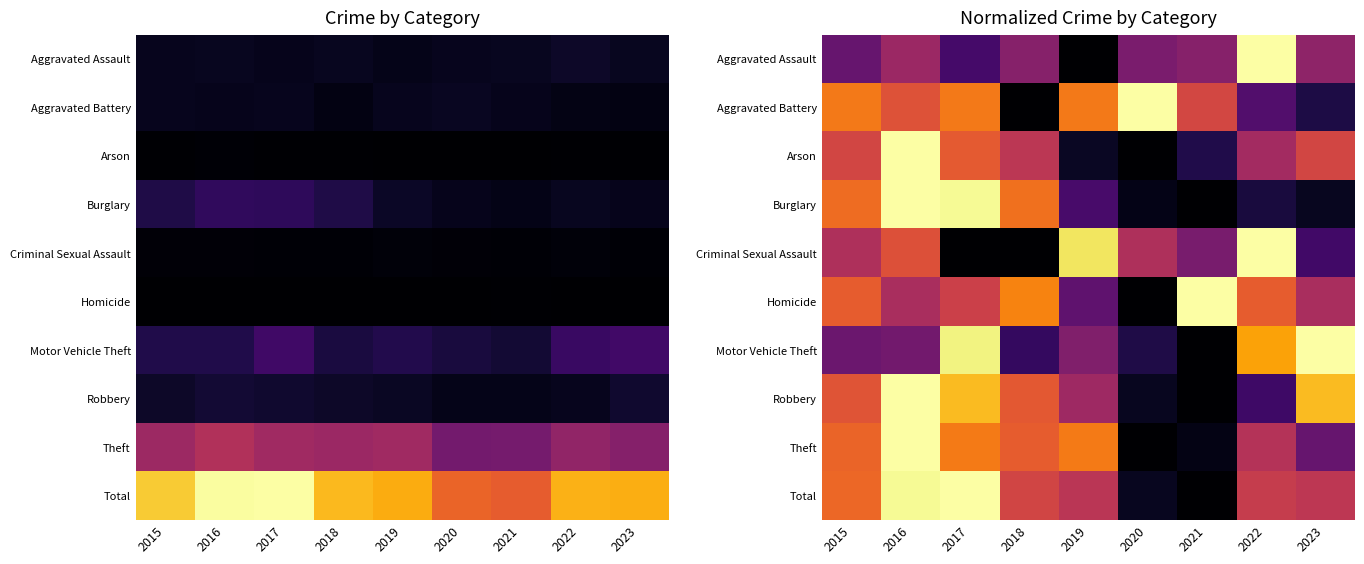

True or false: Aggravated Assault has a value of 0.4 at 2016.

True